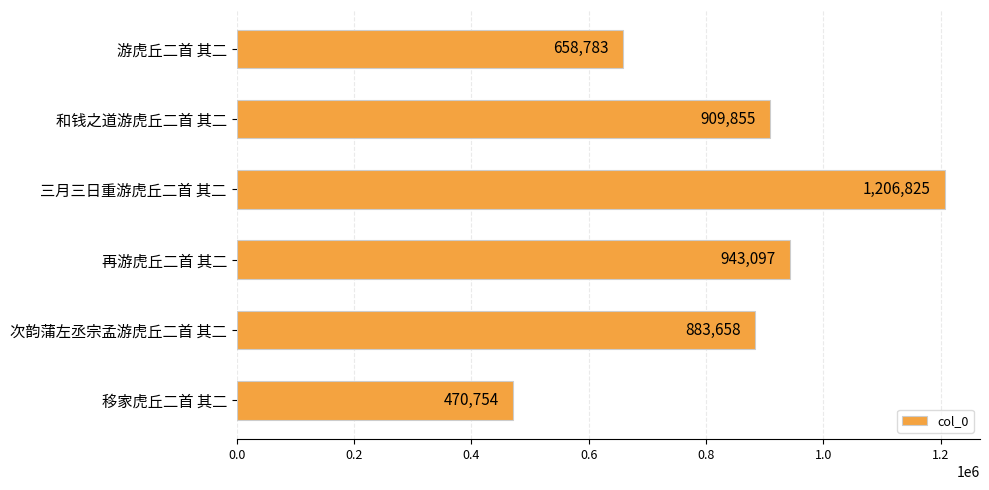

List the labels in order of value, smallest first.

移家虎丘二首 其二, 游虎丘二首 其二, 次韵蒲左丞宗孟游虎丘二首 其二, 和钱之道游虎丘二首 其二, 再游虎丘二首 其二, 三月三日重游虎丘二首 其二